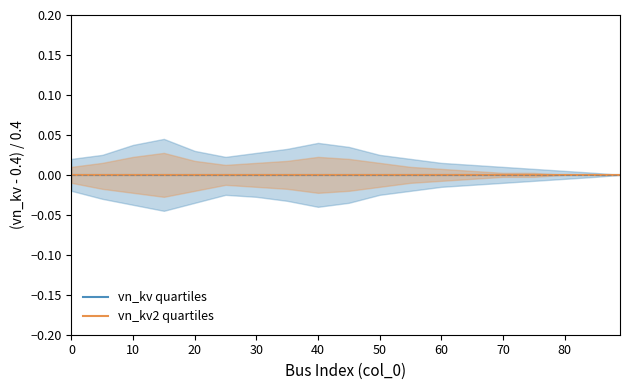

Which category has the highest value across all series?

15